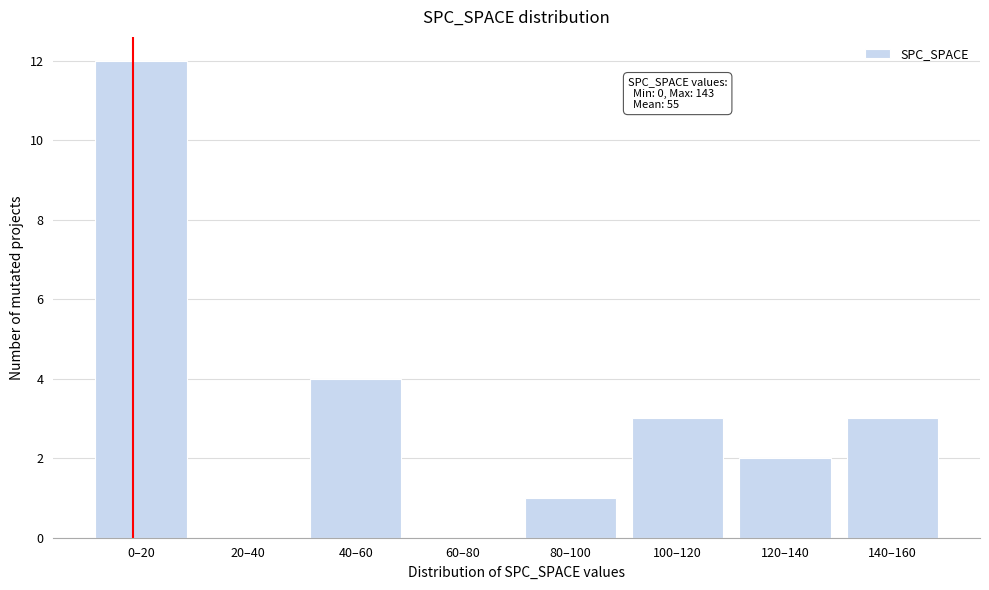

Reading left to right, transcribe all the data shown in this chart.

0–20=12	20–40=0	40–60=4	60–80=0	80–100=1	100–120=3	120–140=2	140–160=3